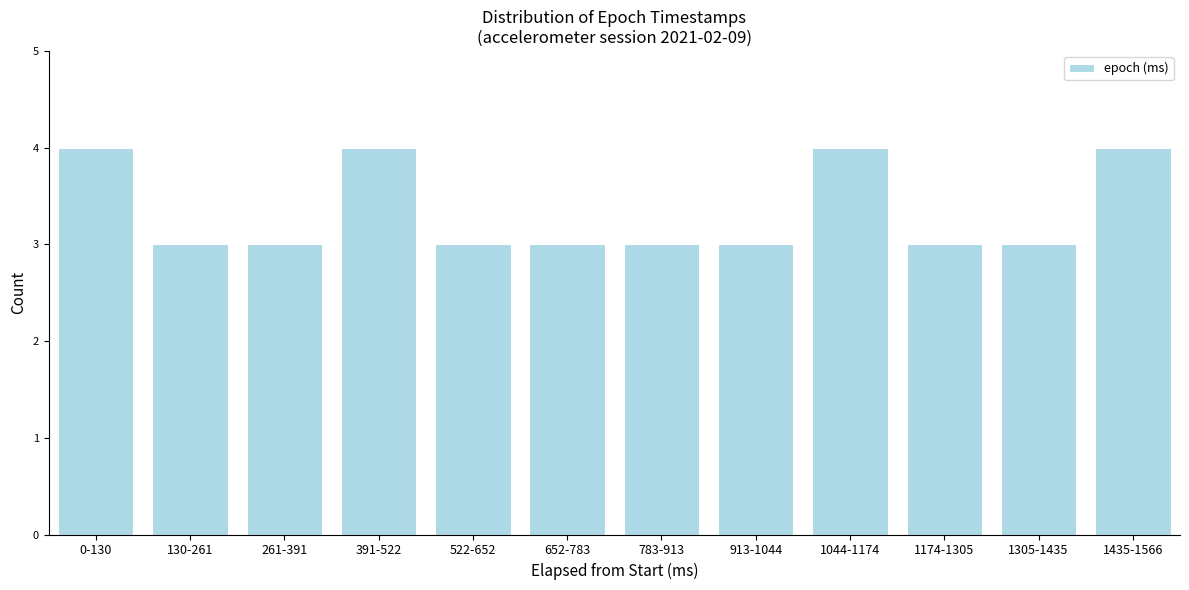

Reading left to right, what are all the values shown in this chart?

0-130=4	130-261=3	261-391=3	391-522=4	522-652=3	652-783=3	783-913=3	913-1044=3	1044-1174=4	1174-1305=3	1305-1435=3	1435-1566=4